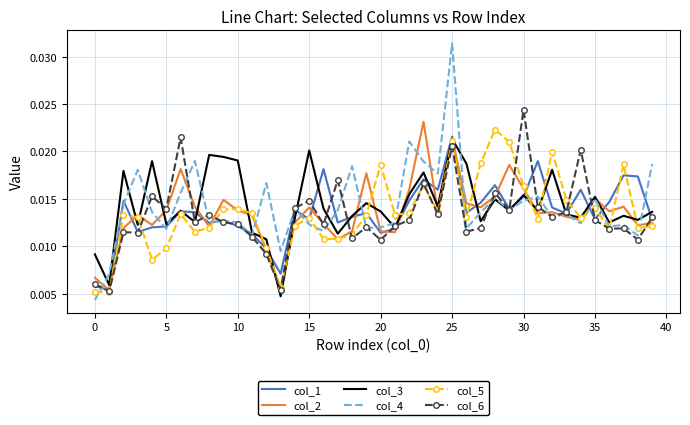

Which series has the widest spread of values?

col_4